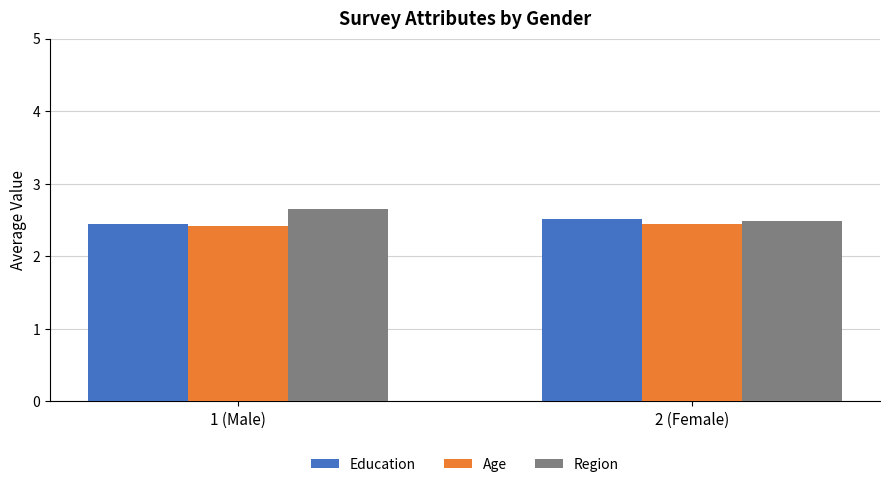

Where is Region nearest to the value 2?

2 (Female)